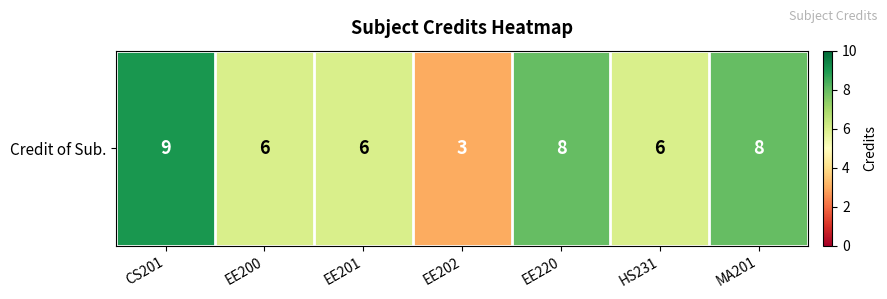

What is the sum of the values at CS201 and HS231?

15